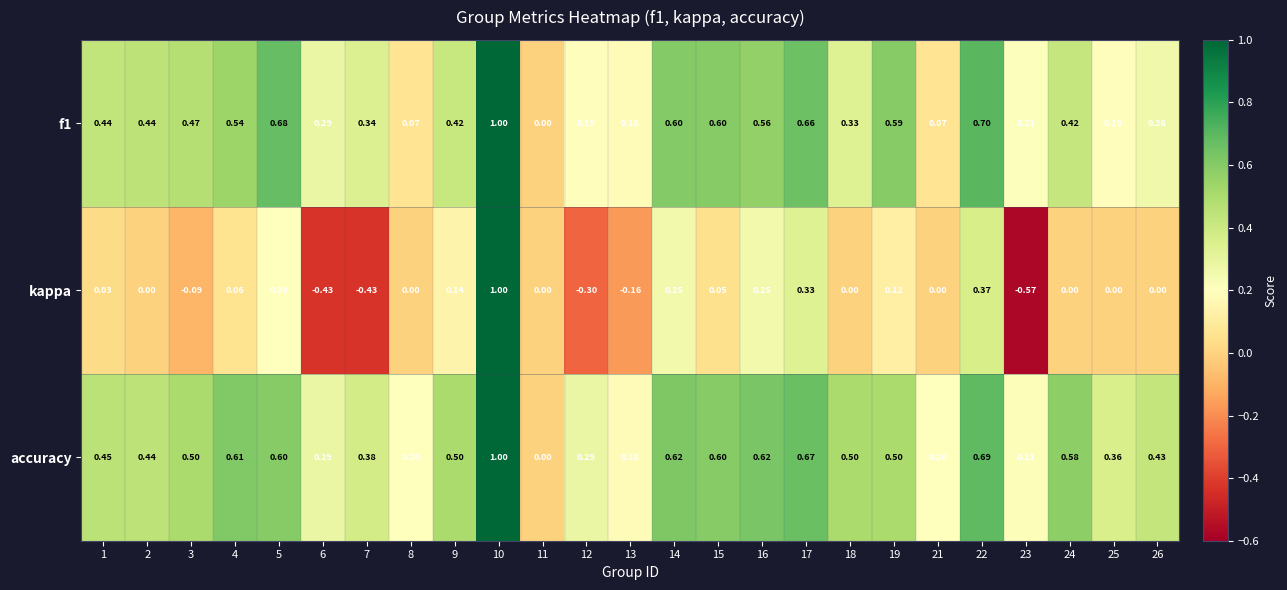

Is the value of f1 at 13 greater than the value of accuracy at 14?

No